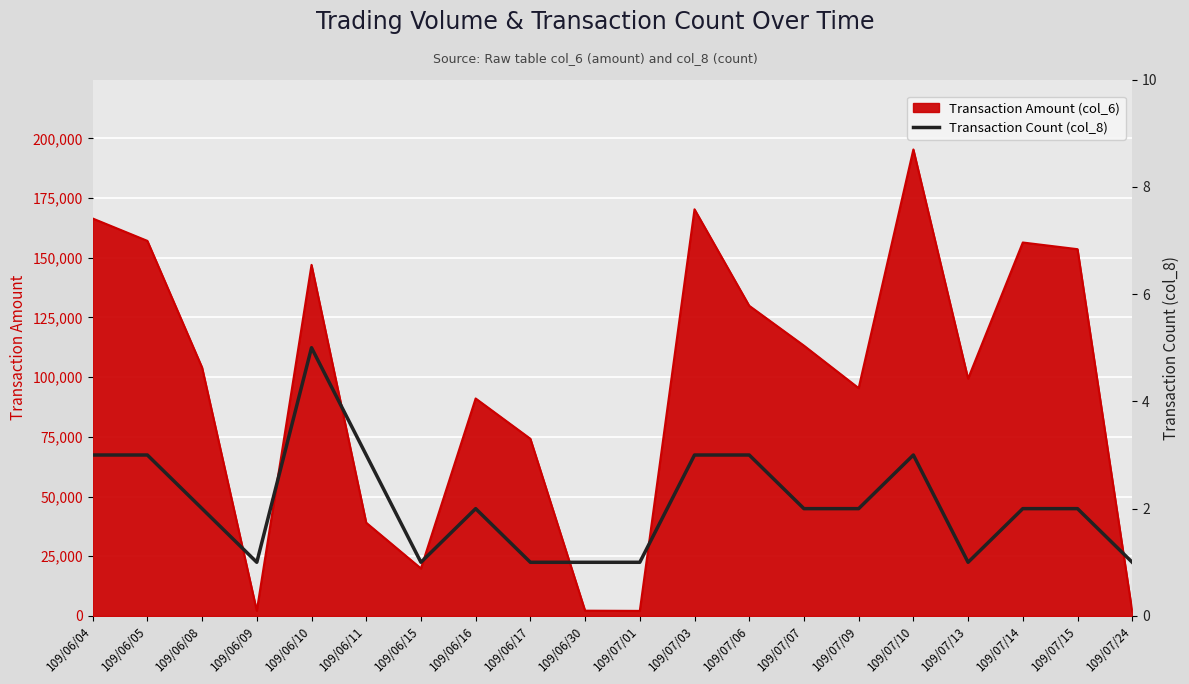

At which label does the data first exceed 2?

109/06/04